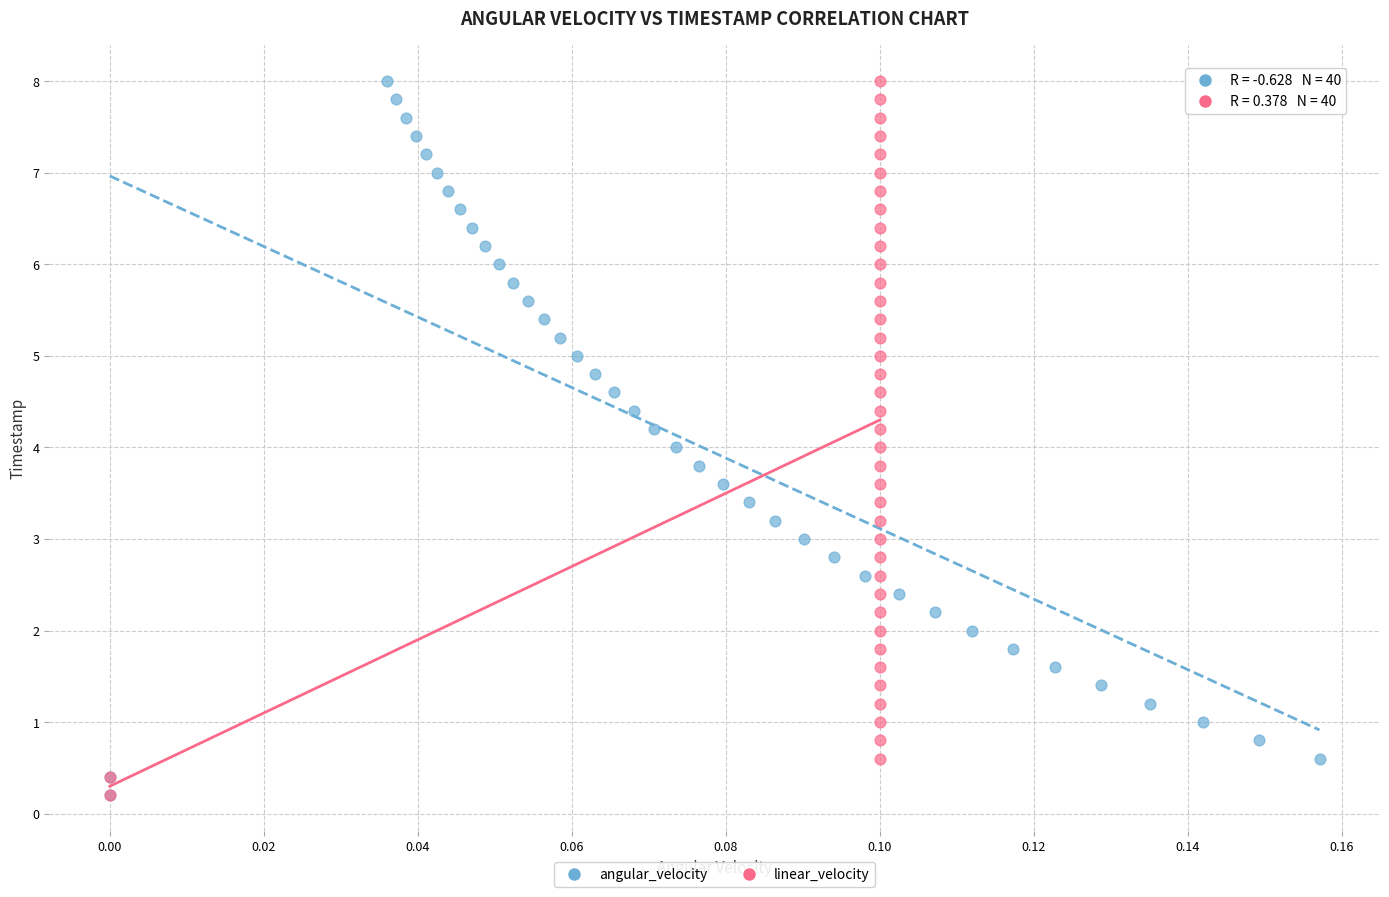

What are all the series names shown in the legend?

angular_velocity, linear_velocity